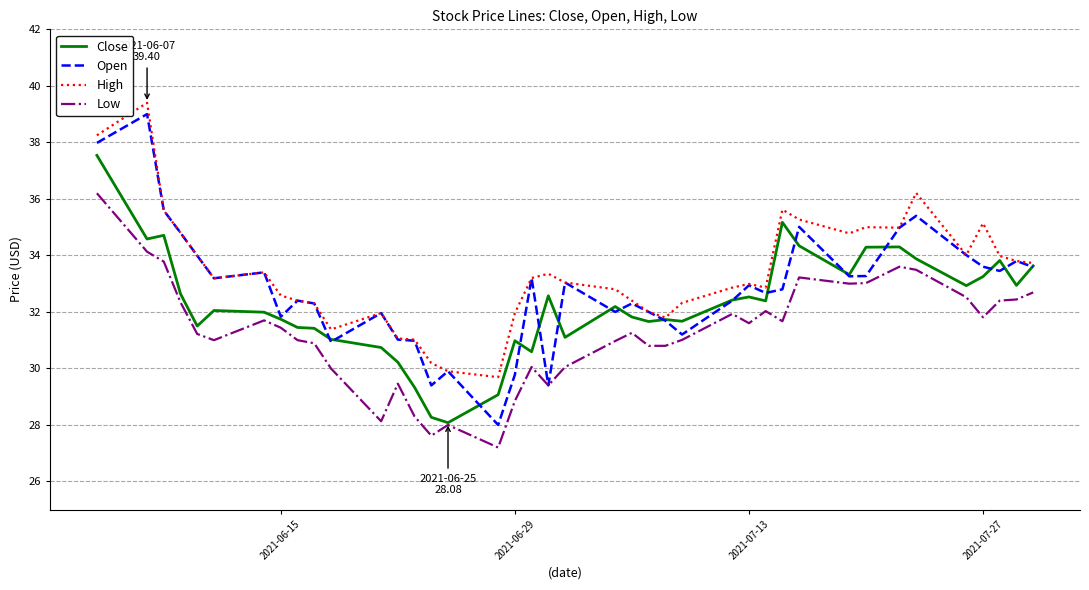

What is the sum of all Low values?

1251.0